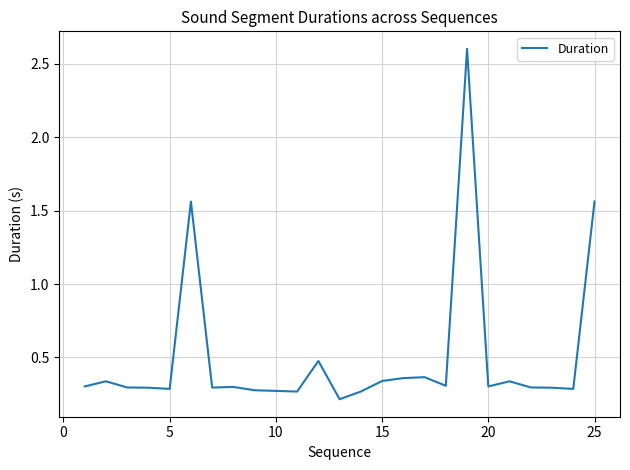

What is the difference between the maximum and minimum values?

2.4